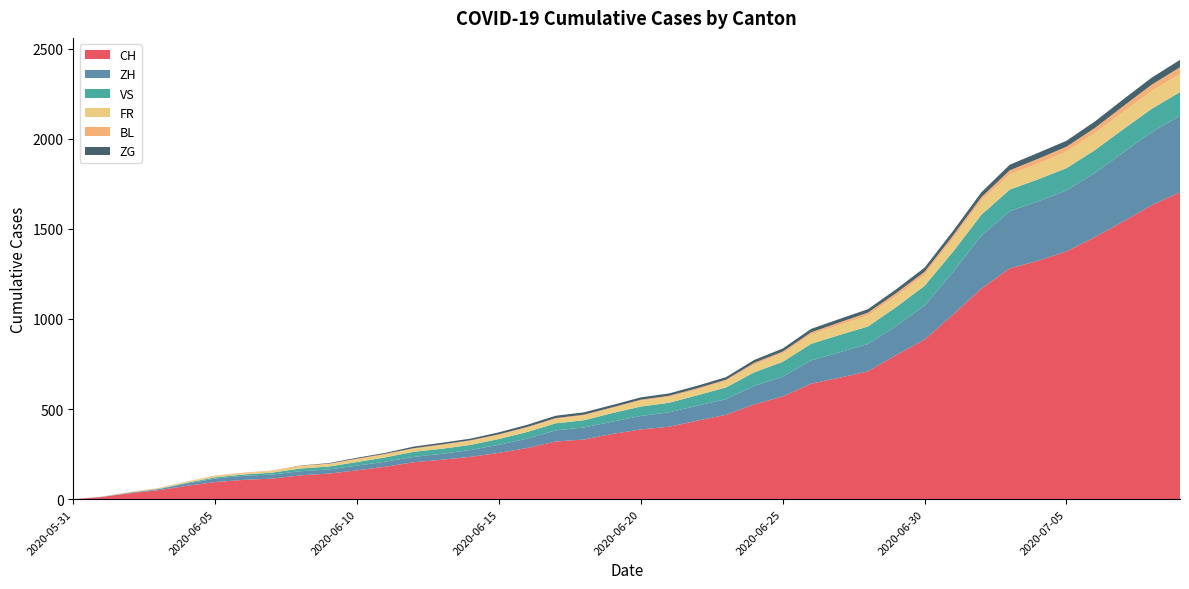

Reading right to left, list all the values displayed in this chart.

CH: 1703	1631	1541	1454	1375	1323	1281	1169	1024	886	800	709	674	641	570	526	468	436	402	387	362	331	320	284	257	235	219	205	180	160	142	132	114	107	95	74	50	33	12	0
ZH: 425	406	383	357	338	330	317	294	237	189	161	152	141	129	110	103	87	83	80	75	68	67	62	52	45	38	33	30	28	26	23	23	23	23	19	13	5	2	0	0
VS: 131	129	129	126	124	122	120	115	112	109	105	97	96	92	82	75	65	58	53	52	48	40	39	37	32	28	28	28	24	20	16	15	10	7	7	4	2	2	1	0
FR: 100	99	96	94	92	87	84	79	72	61	61	61	56	52	47	44	36	32	32	32	27	26	24	23	22	22	20	16	16	15	13	13	9	7	7	5	3	2	0	0
BL: 38	35	32	29	27	27	23	19	18	17	17	16	14	12	10	9	7	7	7	6	5	5	5	5	4	4	4	4	4	4	3	3	3	3	3	2	2	1	1	0
ZG: 41	39	38	36	33	33	31	27	25	23	21	19	19	19	17	16	14	14	13	13	13	13	13	12	11	9	9	9	5	5	3	1	0	0	0	0	0	0	0	0